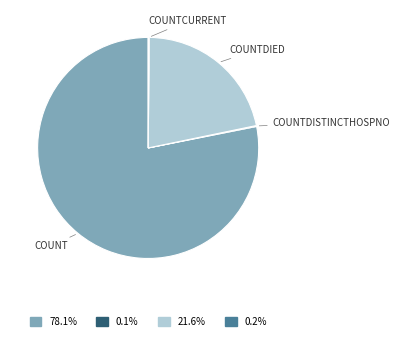

Is there a majority slice in this chart?

Yes